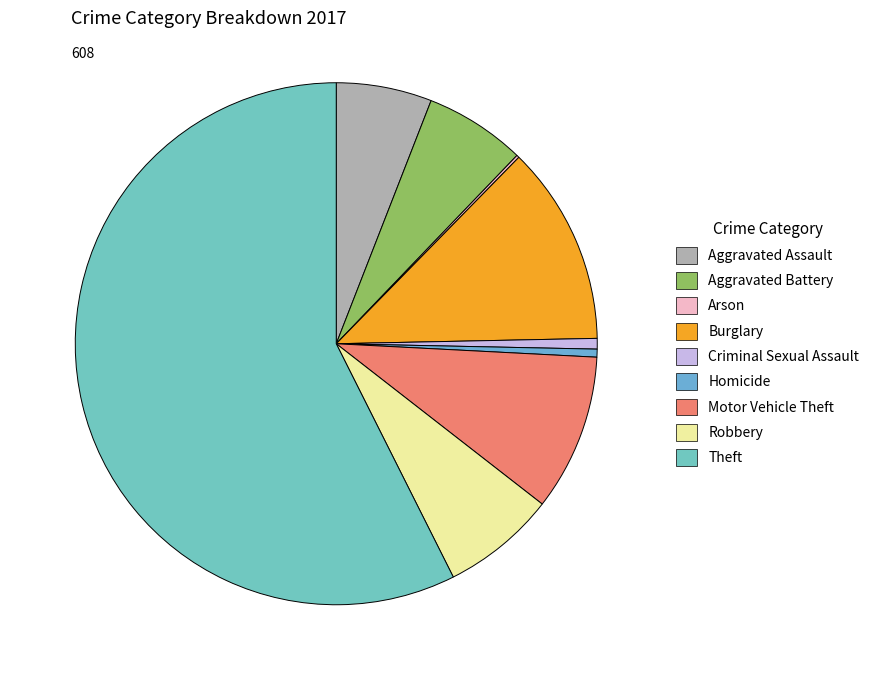

Does any single category account for the majority?

Yes